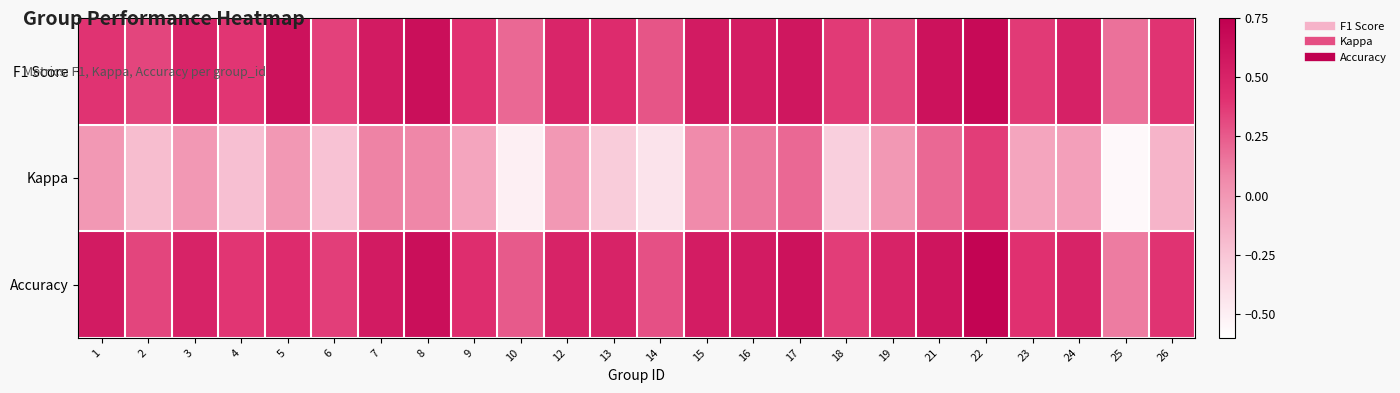

Rank the series at 14 from lowest to highest value.

Kappa, F1 Score, Accuracy